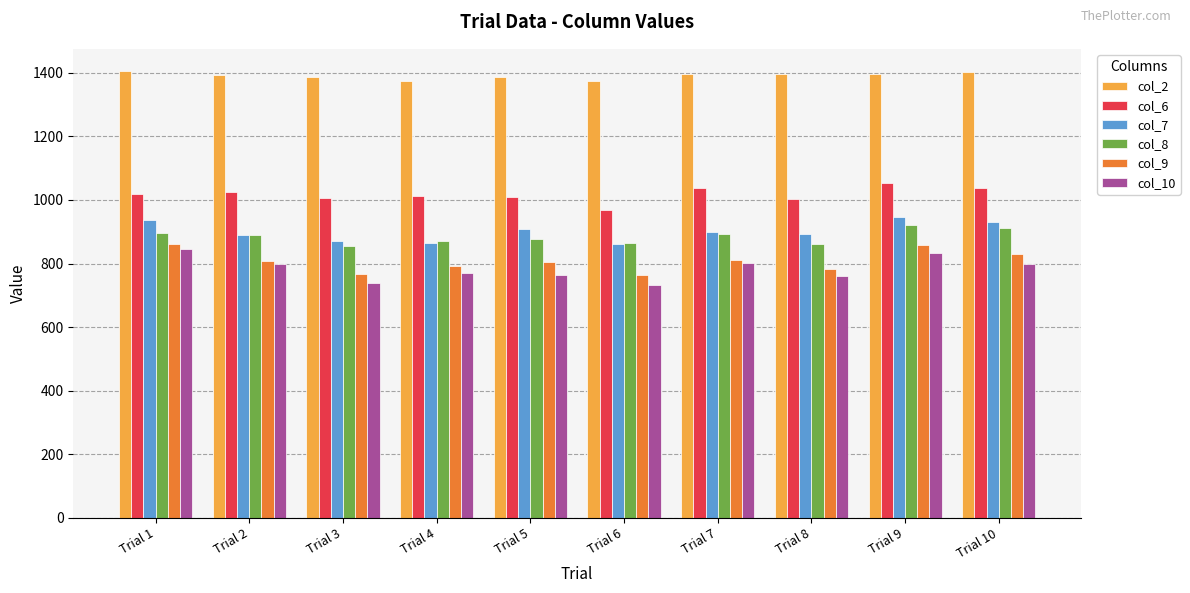

How many bars are there in each group?

6